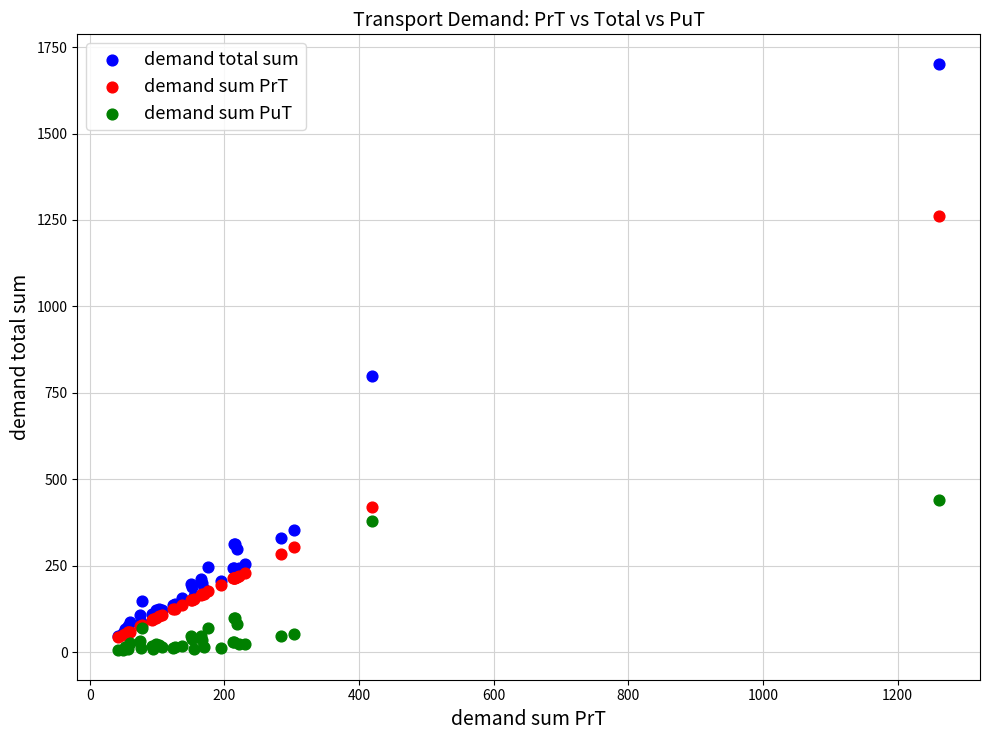

In the demand total sum series, what Y value is closest to 874?

800.0